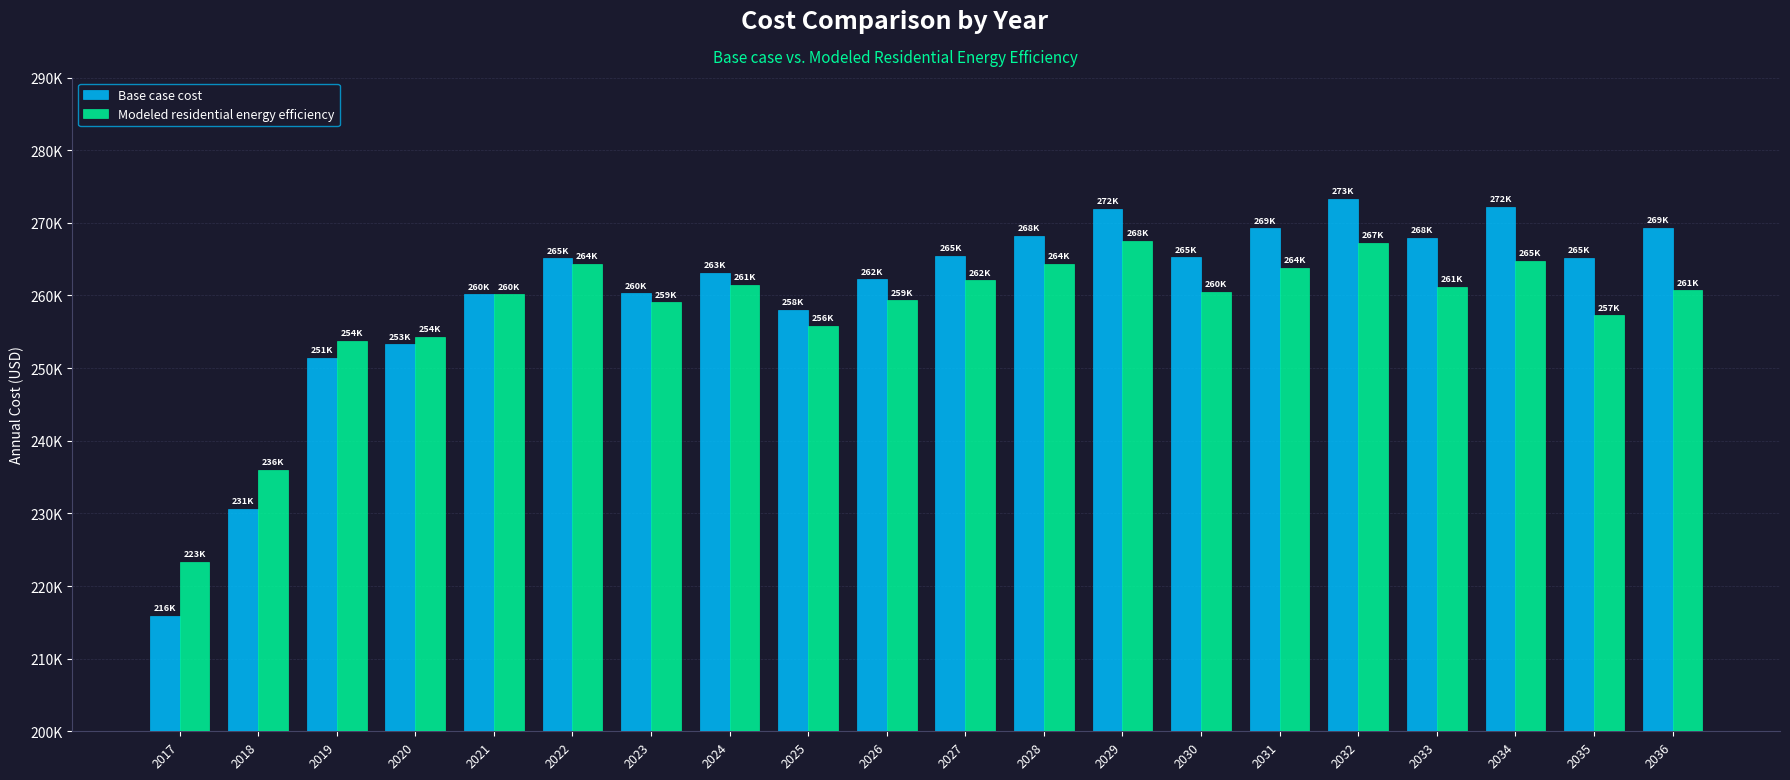

Is it true that Modeled residential energy efficiency equals 465577.8 at 2026?

False